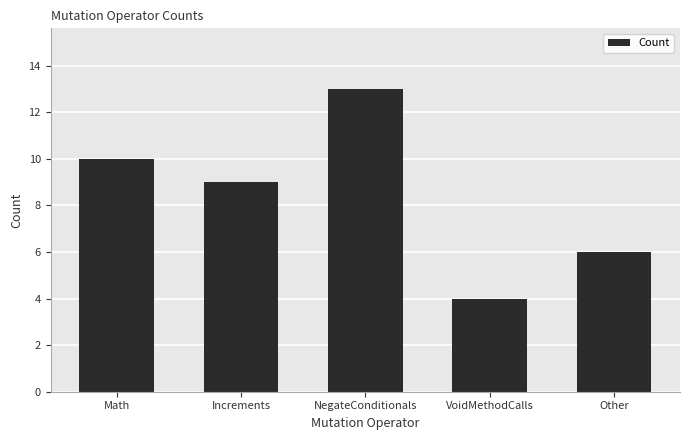

What is the change in value from Math to VoidMethodCalls?

-6